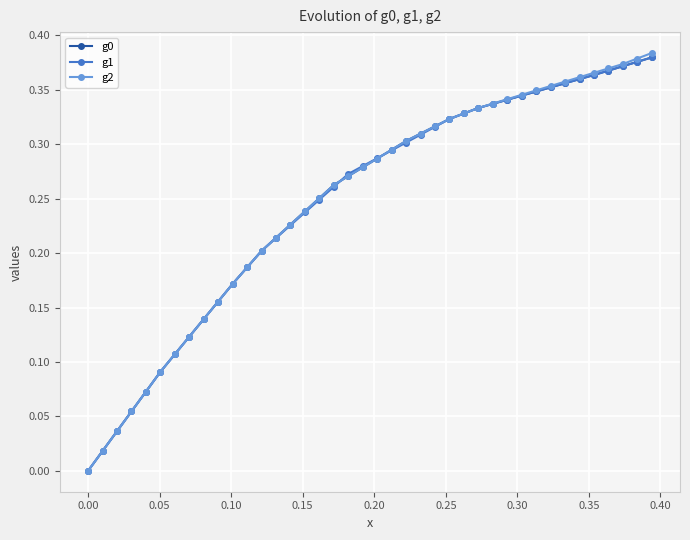

Which series has the widest spread of values?

g2